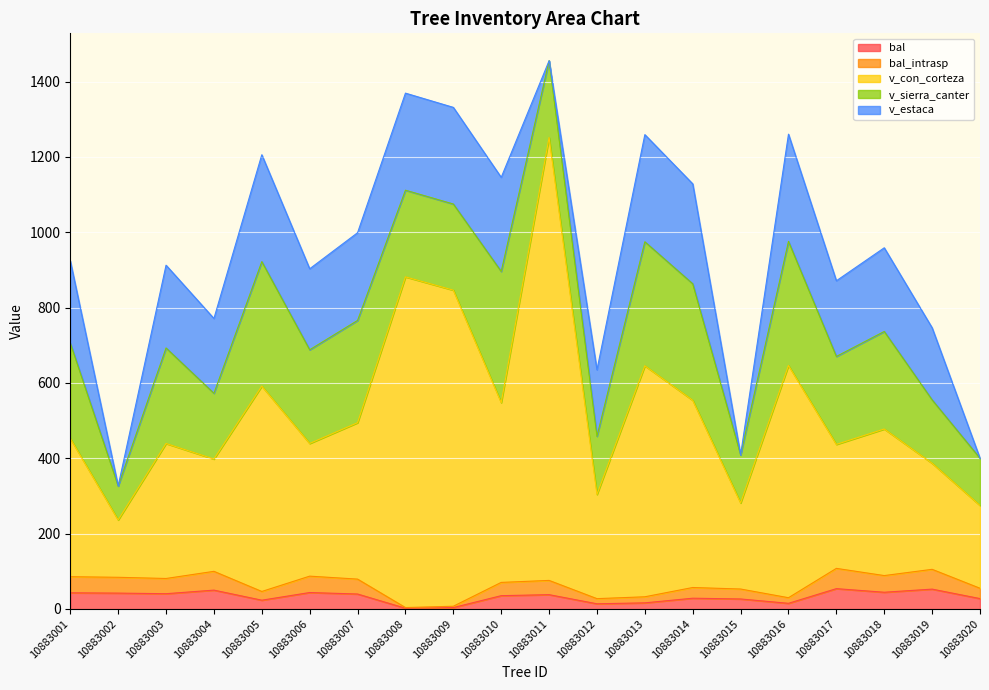

At which label is bal closest to 27?

10883020